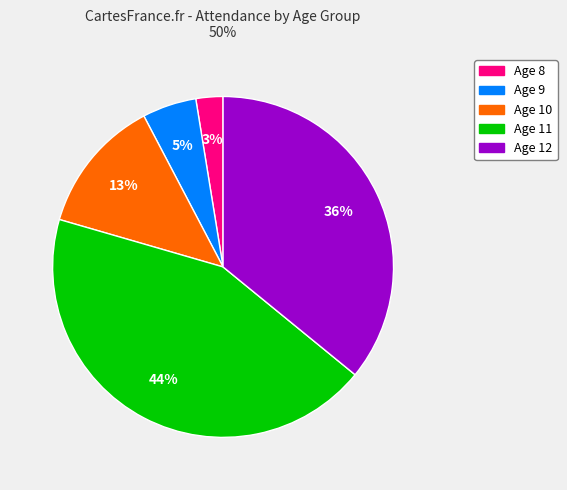

Is there any slice that represents more than half of the pie?

No